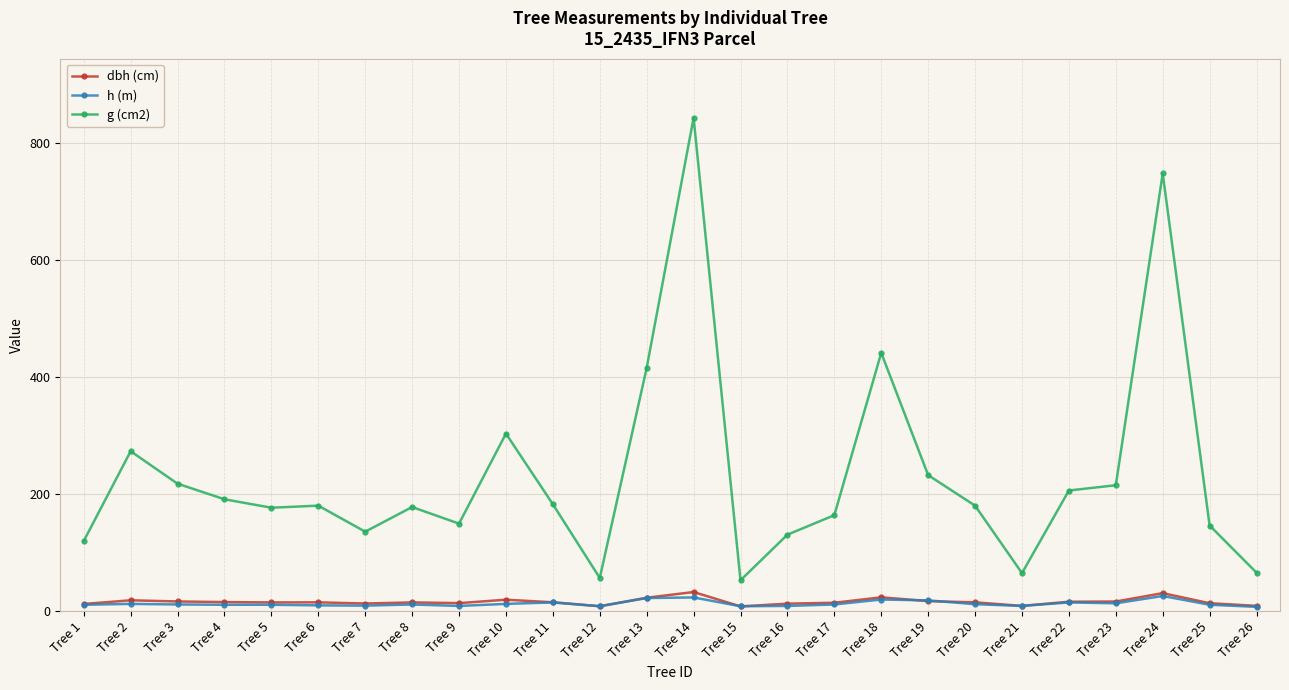

What is the spread (max minus min) of values at Tree 22?

191.1